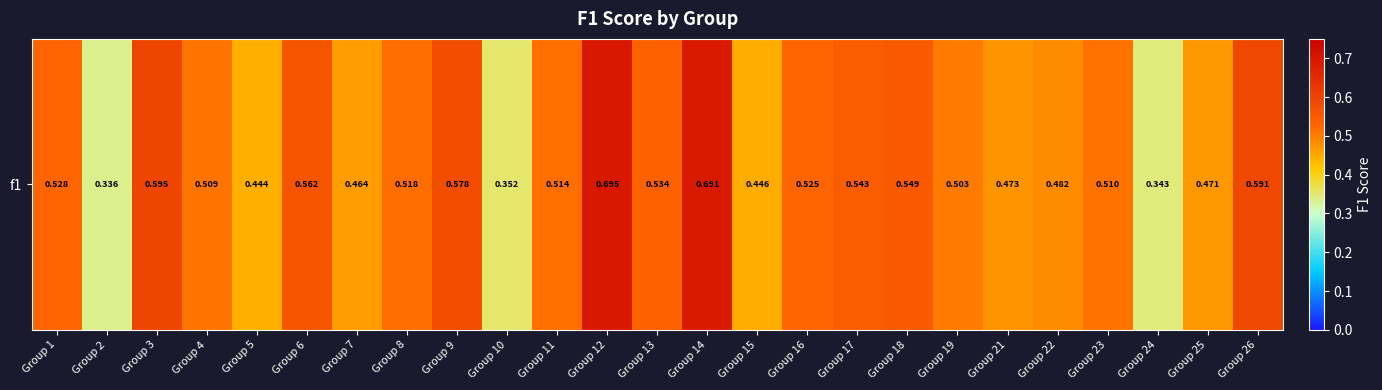

Where is the data nearest to the value 0?

Group 2